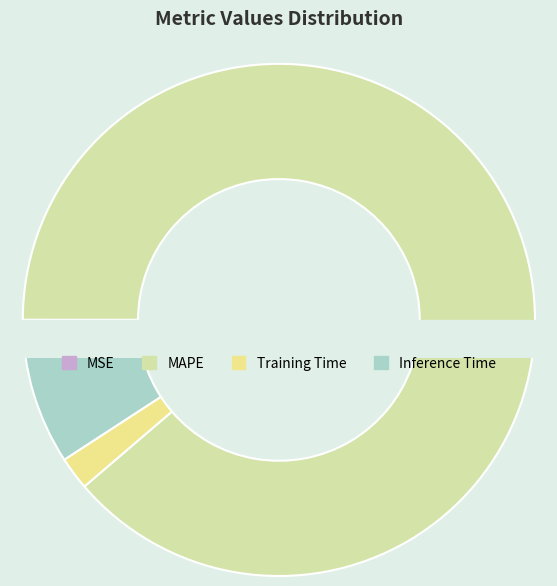

What is the change in value from MSE to Training Time?

+0.2